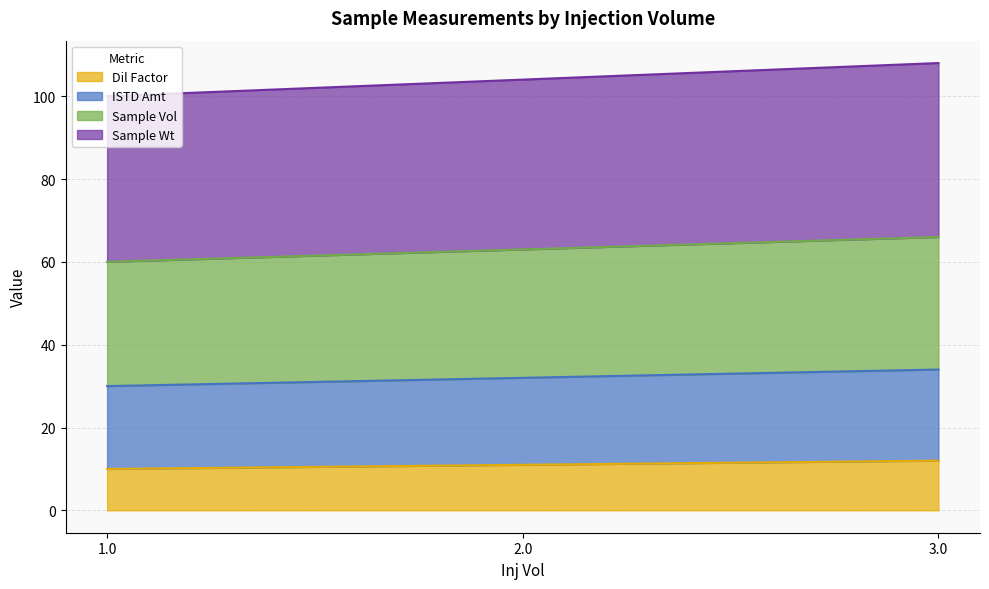

Where does the Dil Factor series first go above 11?

3.0